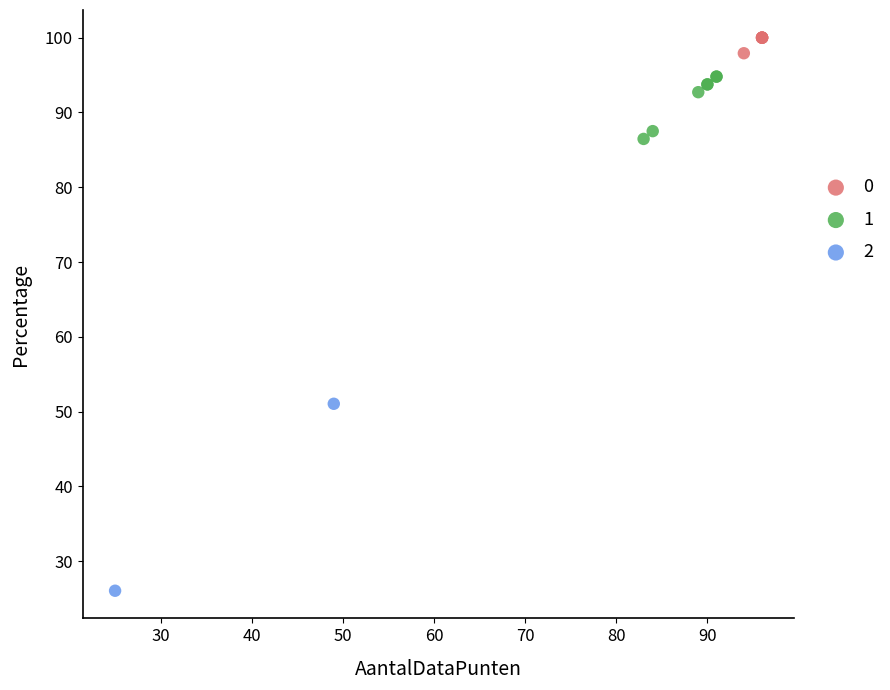

Which series has the widest spread of Y values?

2